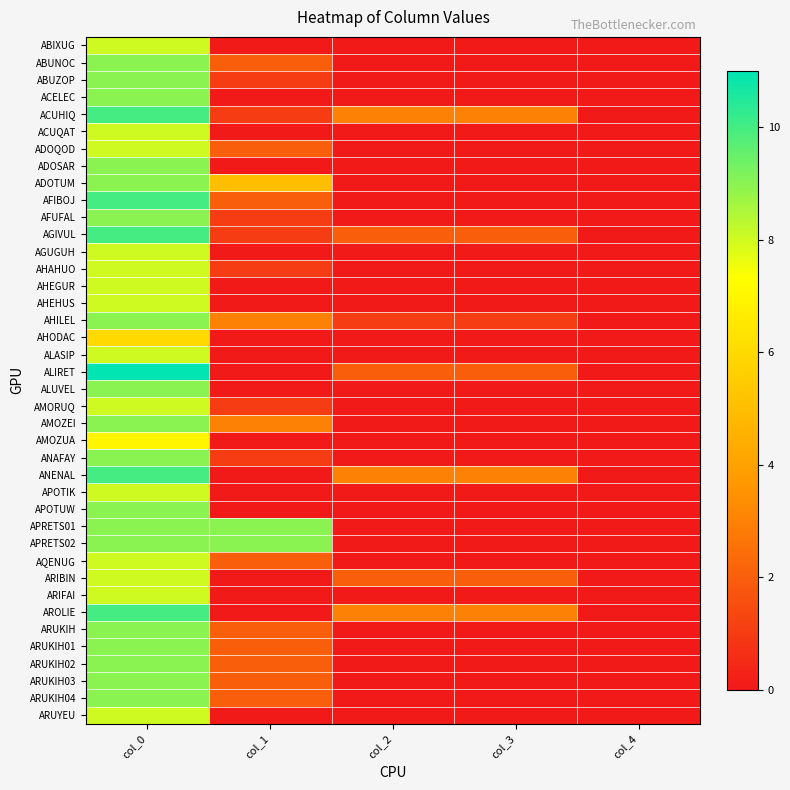

What is the spread (max minus min) of values at col_3?

3